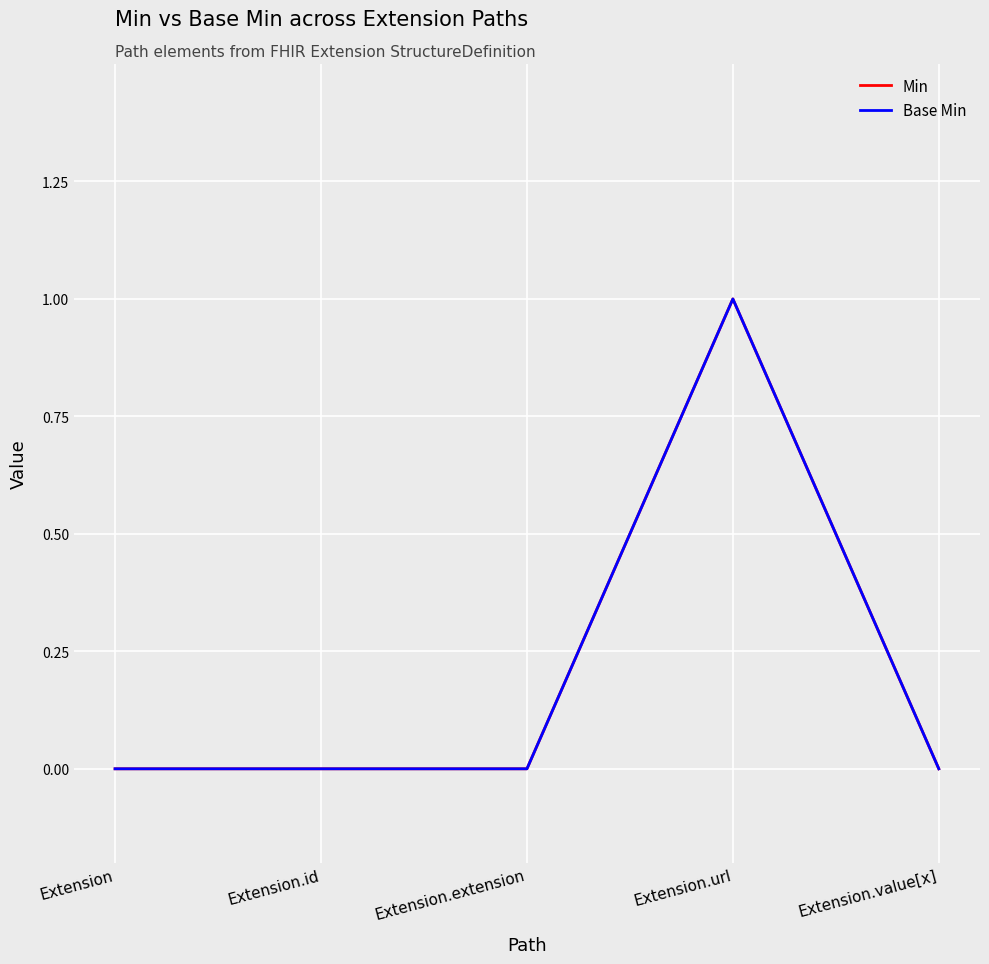

Is it true that Base Min equals 1 at Extension.url?

True